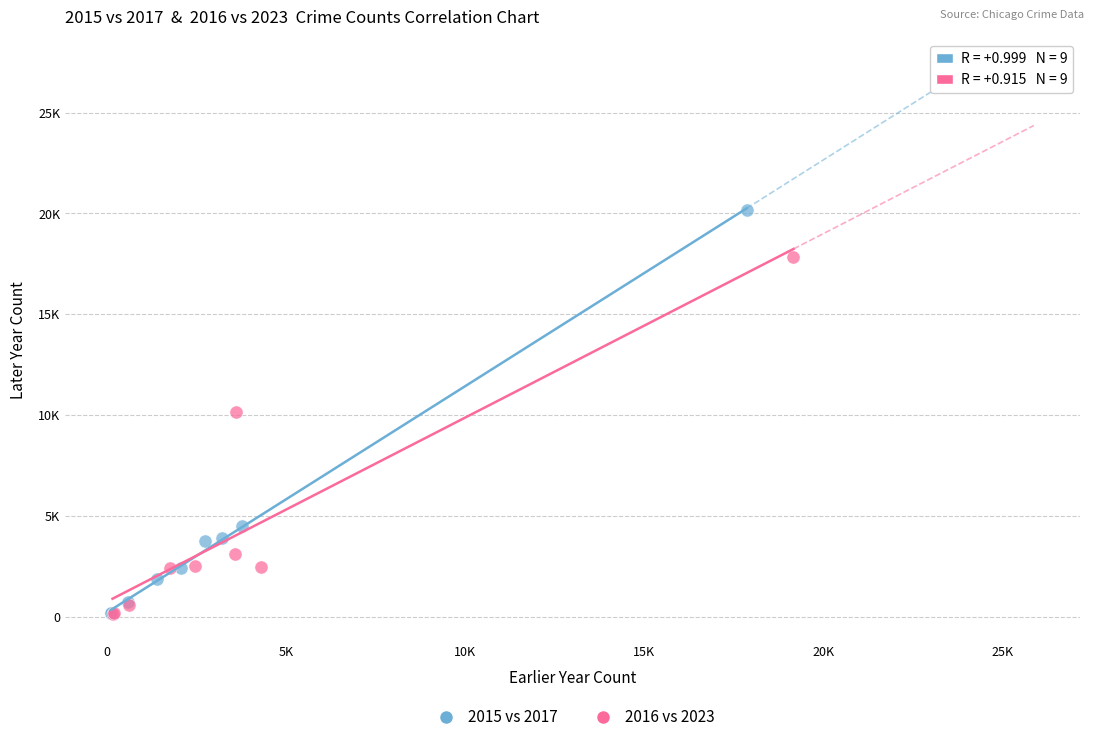

Which series contains the highest Y value?

2015 vs 2017